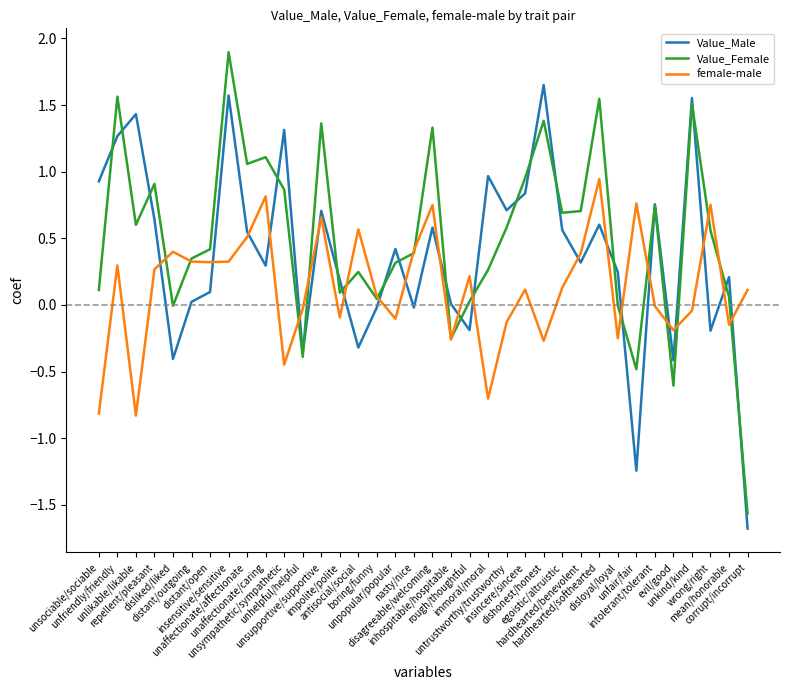

List the series in order of their peak value, lowest first.

female-male, Value_Male, Value_Female